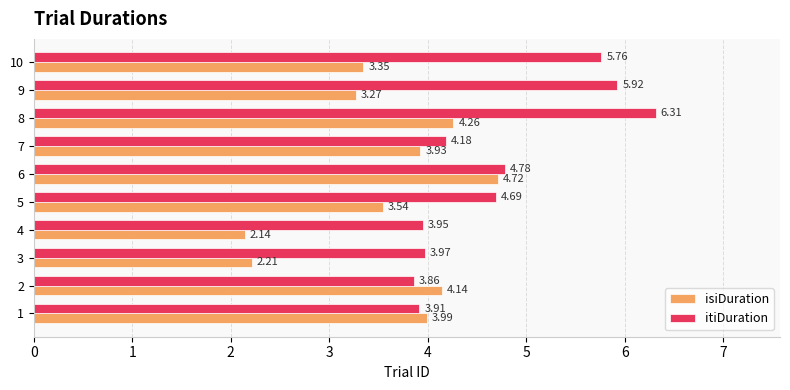

Which series has the largest total across all categories?

itiDuration